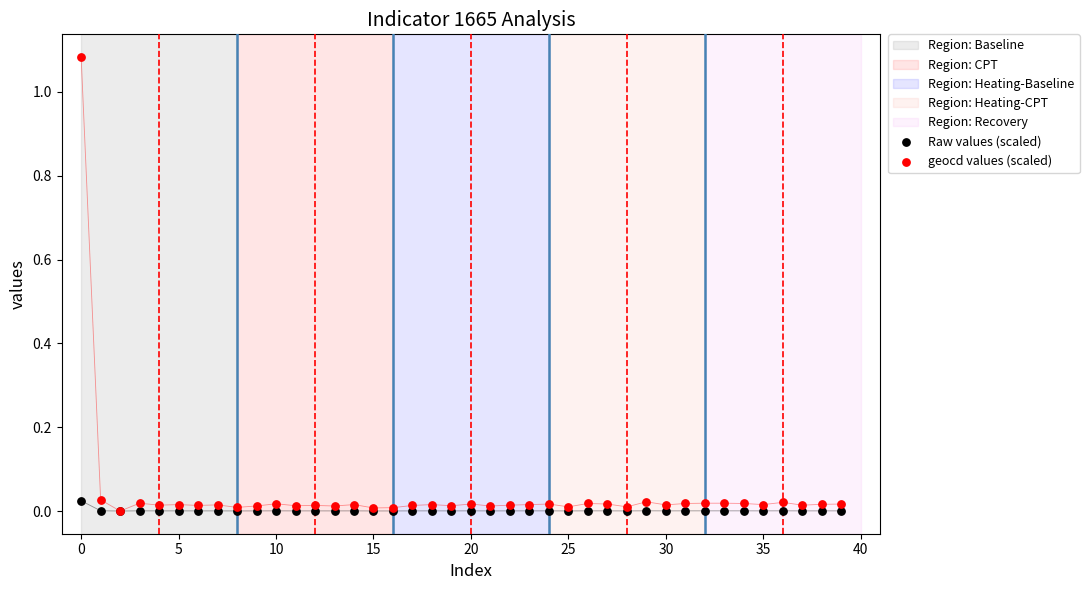

Which series reaches the maximum Y coordinate?

geocd values (scaled)